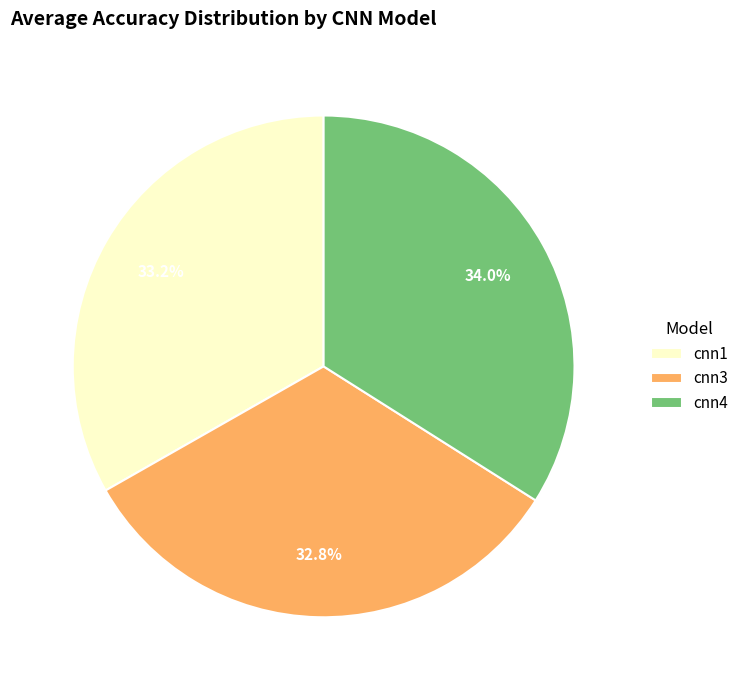

Is there a majority slice in this chart?

No